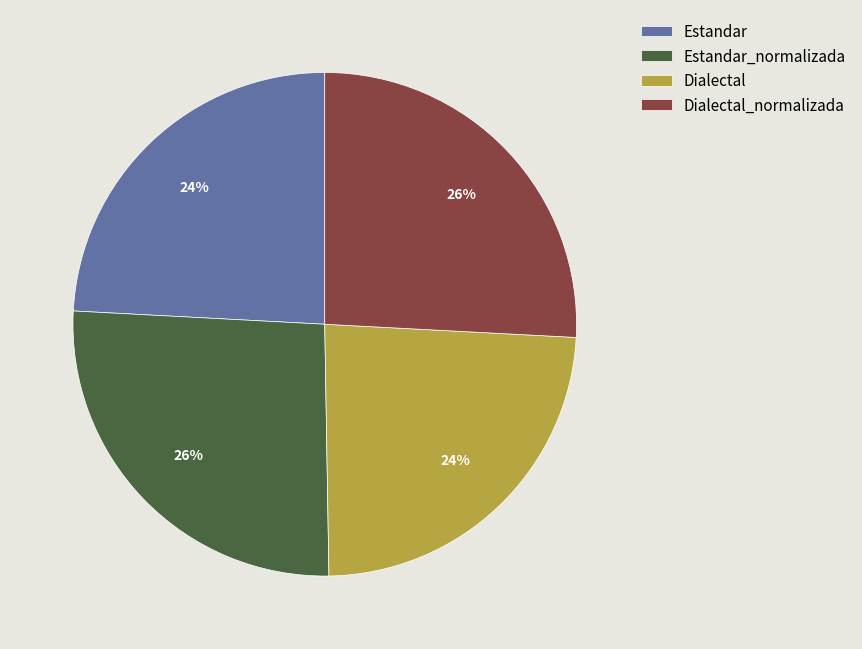

Is it true that Estandar_normalizada is 19% of the pie?

False